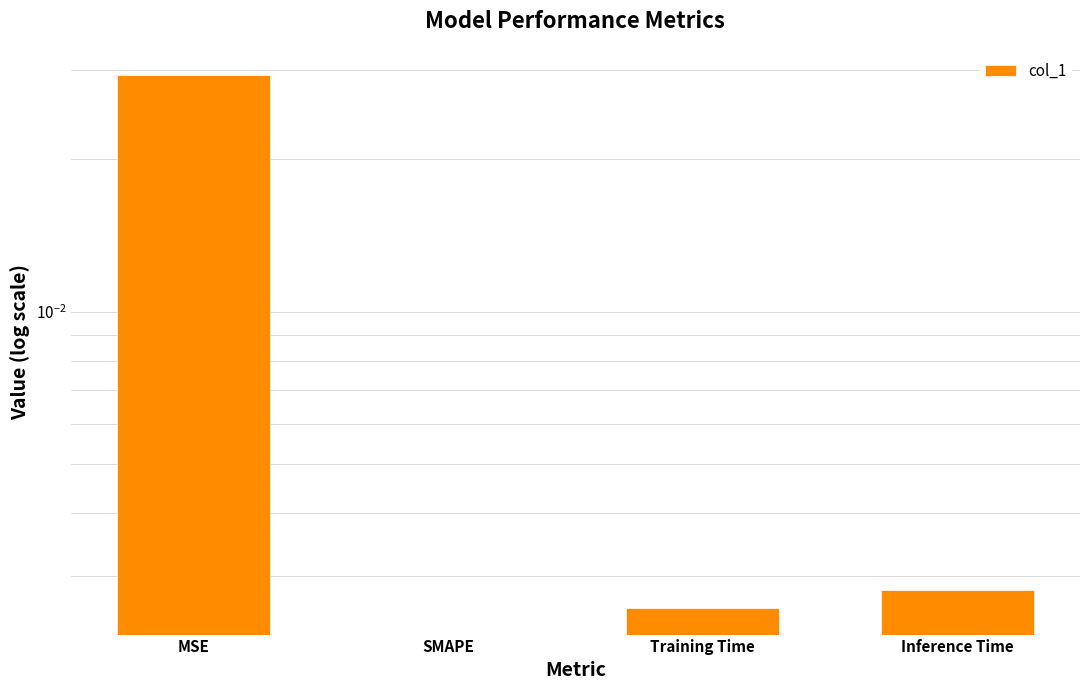

What position from the right is Training Time?

2